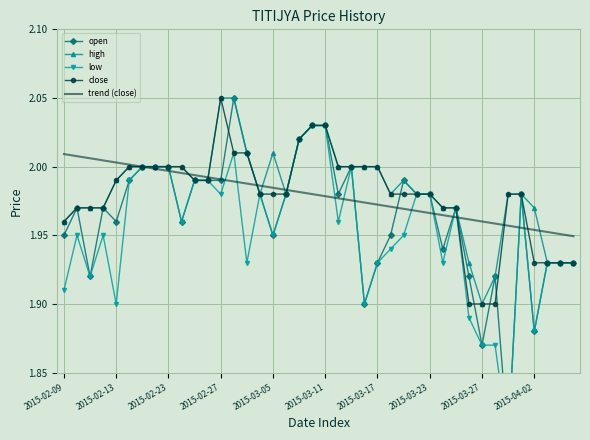

The value of high at 2015-03-27 is 1.9. True or false?

True